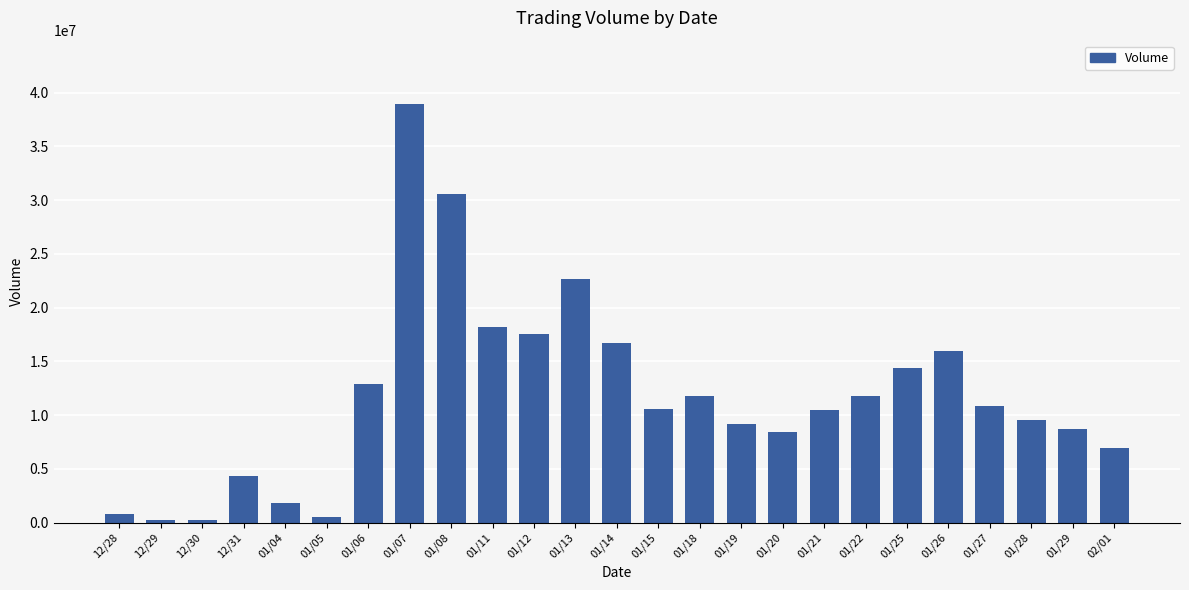

Which category has the highest value across all series?

01/07